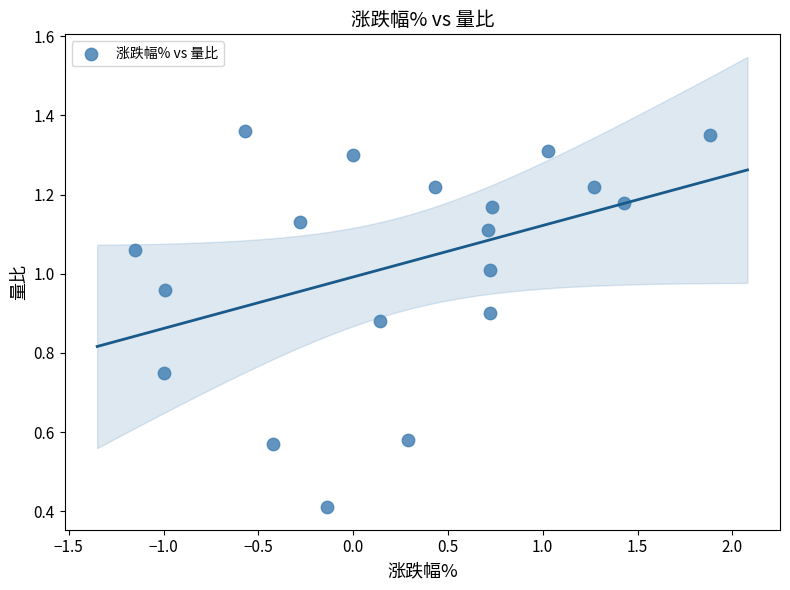

What is the range of X values (max minus min)?

3.0